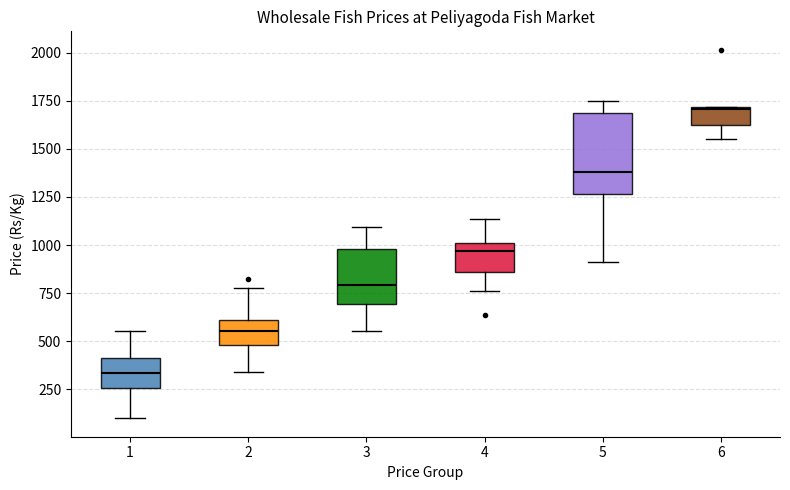

Where is the lower edge of the box at x = 3 on the y-axis? The values are not printed on the chart, so give them approximately, as read against the axis.

700